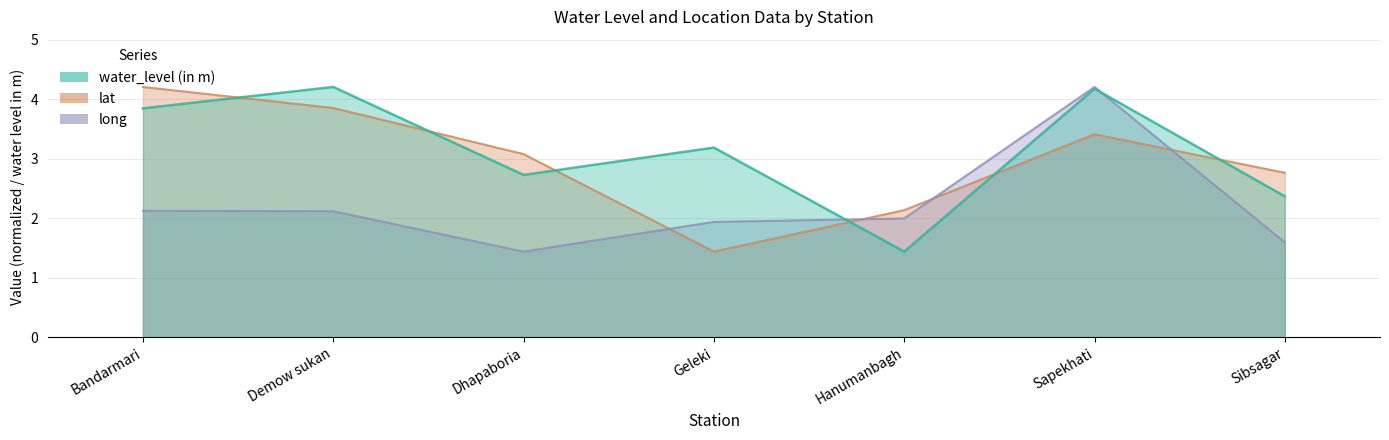

How many data points in lat are above 3?

4